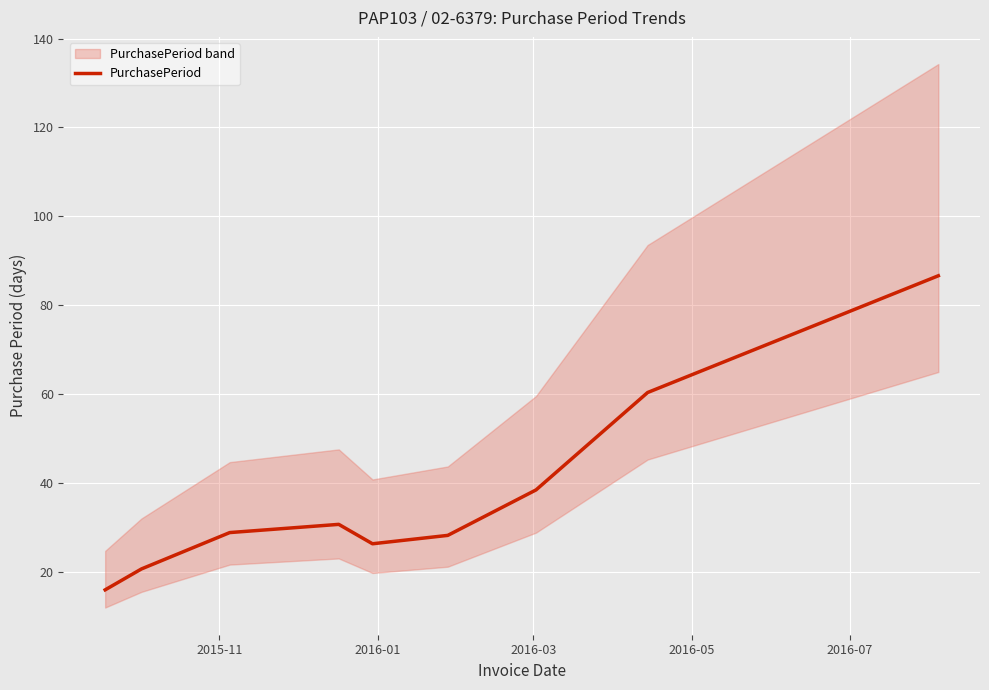

What is the difference between the maximum and minimum values?

70.7